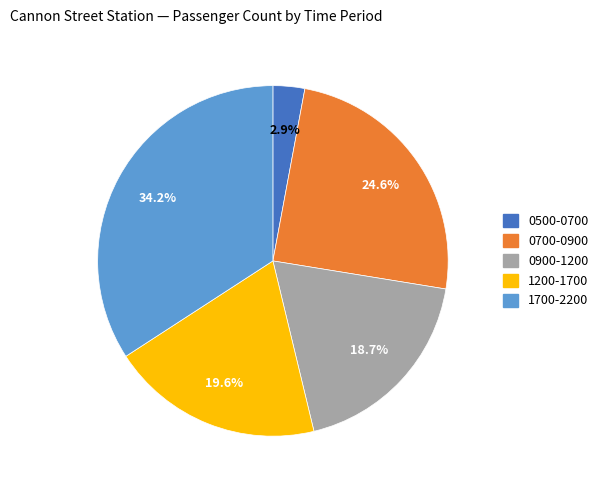

Does any single category account for the majority?

No